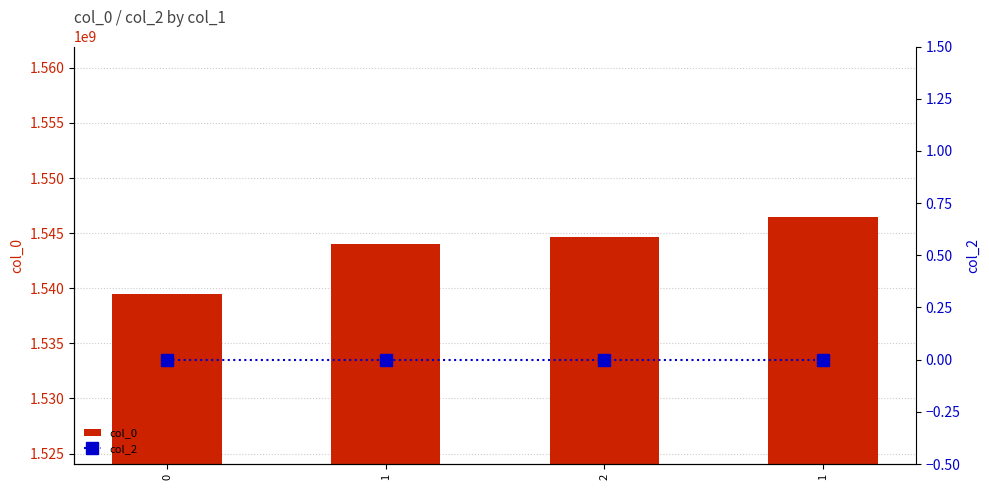

What is the minimum value for col_0?

1539447825